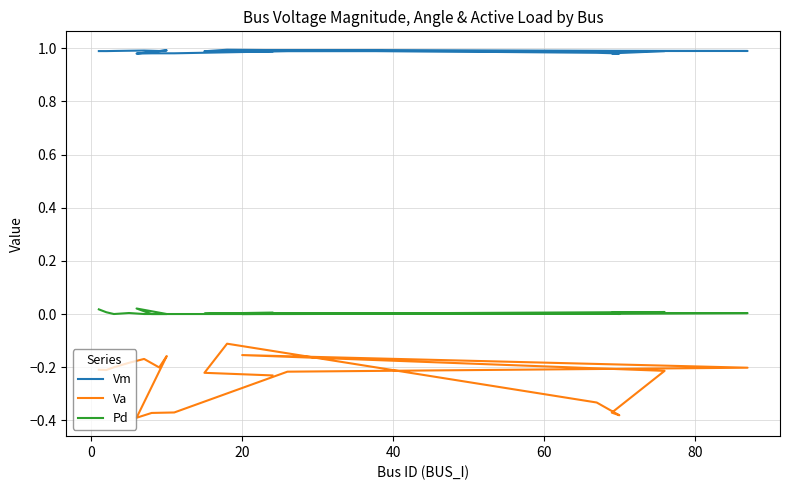

What is the value of the Vm point at the 4th from the left?

1.0